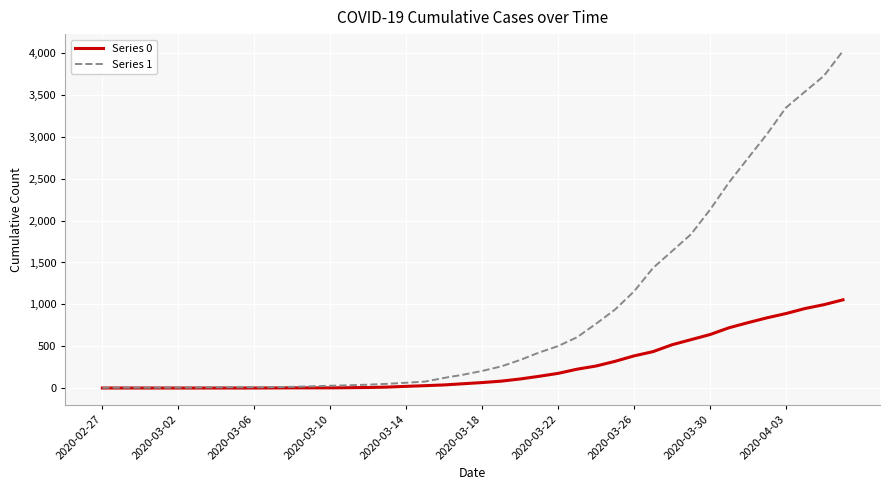

Rank the series by their average value, from lowest to highest.

Series 0, Series 1